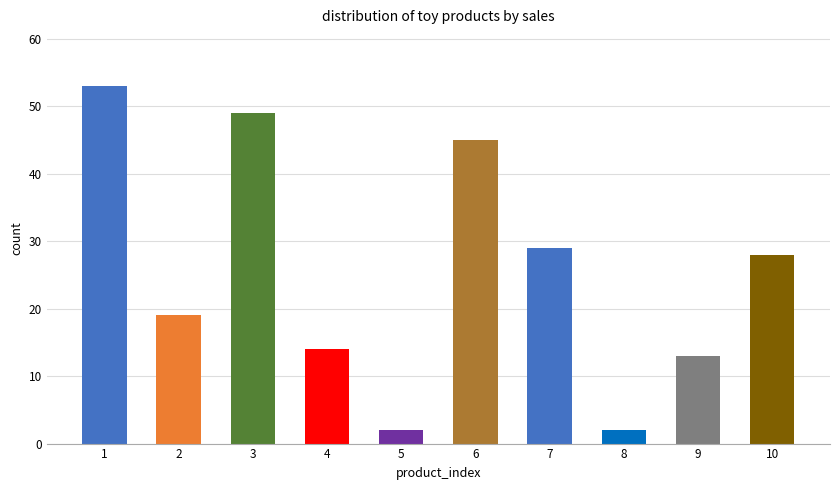

Reading left to right, what are all the values shown in this chart?

1=53	2=19	3=49	4=14	5=2	6=45	7=29	8=2	9=13	10=28